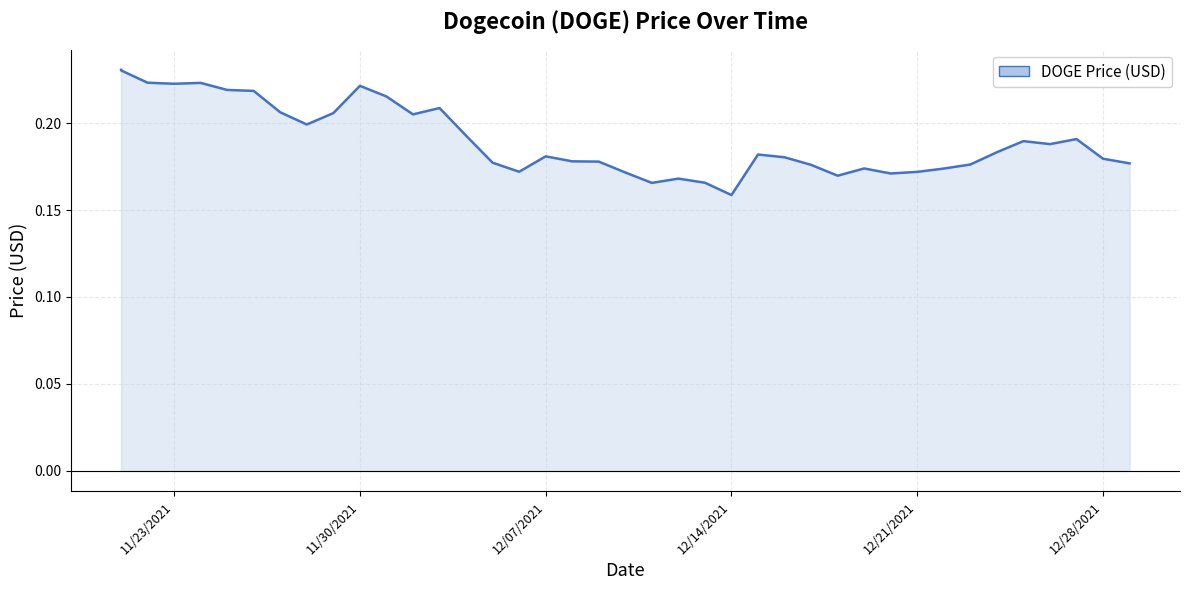

How many lines are shown in the chart?

1